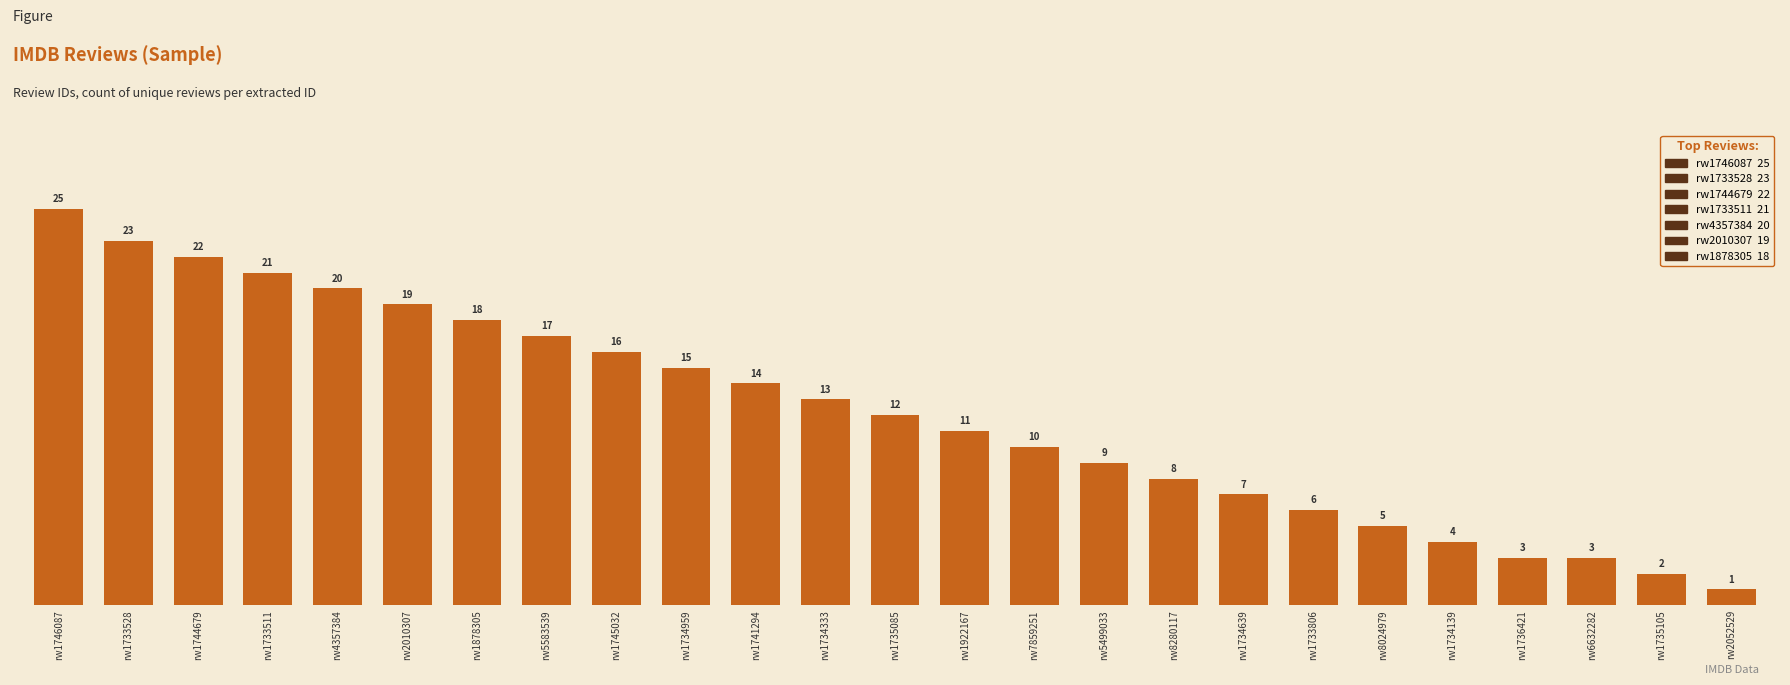

What is the change in value from rw4357384 to rw1878305?

-2